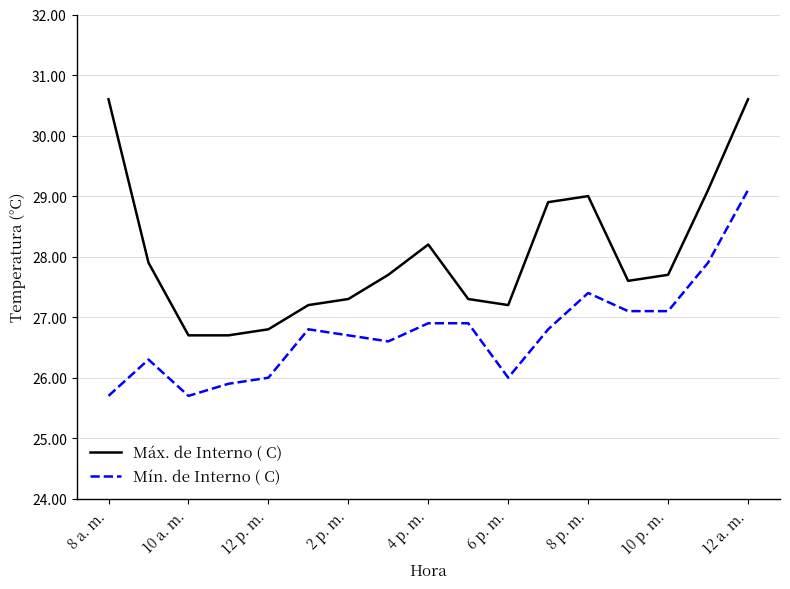

List the series in order of their overall mean, lowest first.

Mín. de Interno ( C), Máx. de Interno ( C)